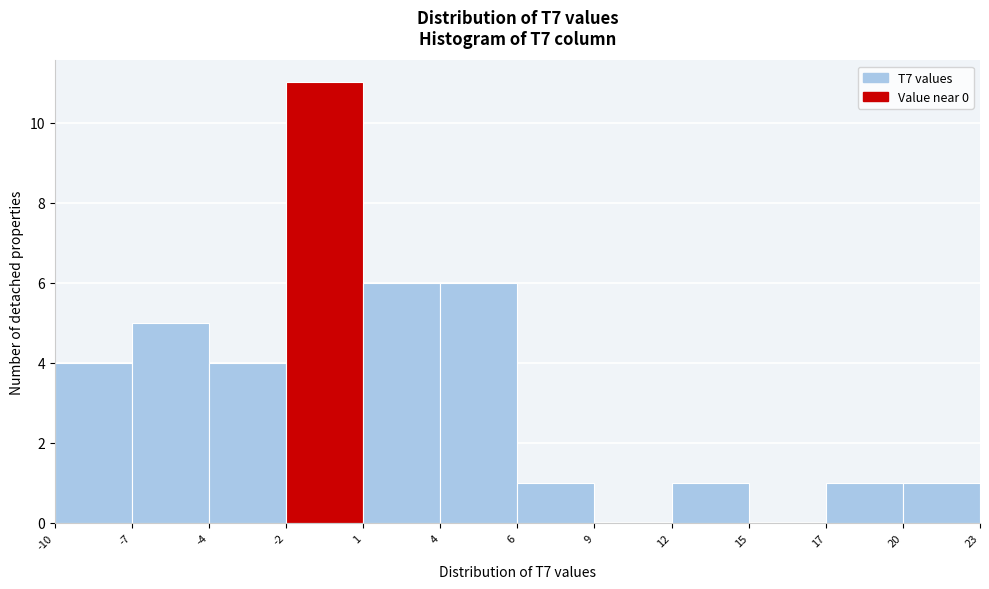

Reading left to right, list all the values displayed in this chart.

-10=4	-7=5	-4=4	-2=11	1=6	4=6	6=1	9=0	12=1	15=0	17=1	23=1